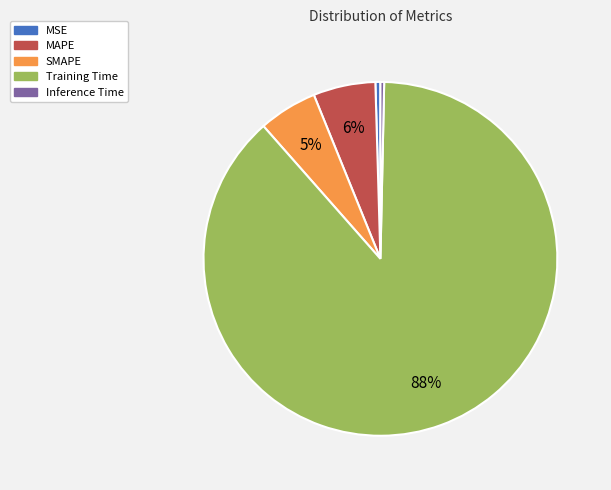

Is Training Time the majority of the pie?

Yes